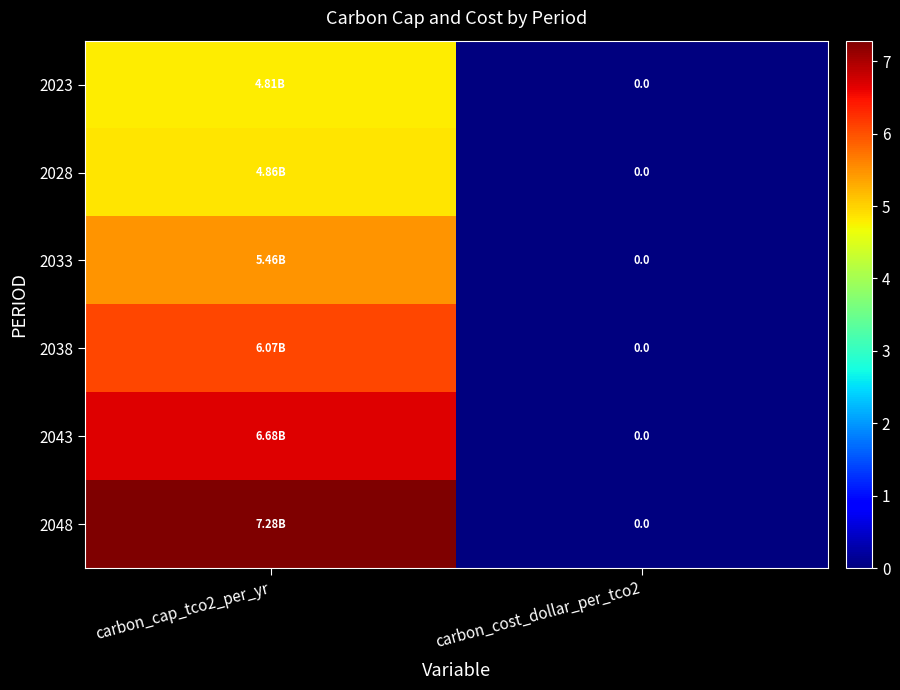

At how many categories does at least one series exceed 6814690174?

1